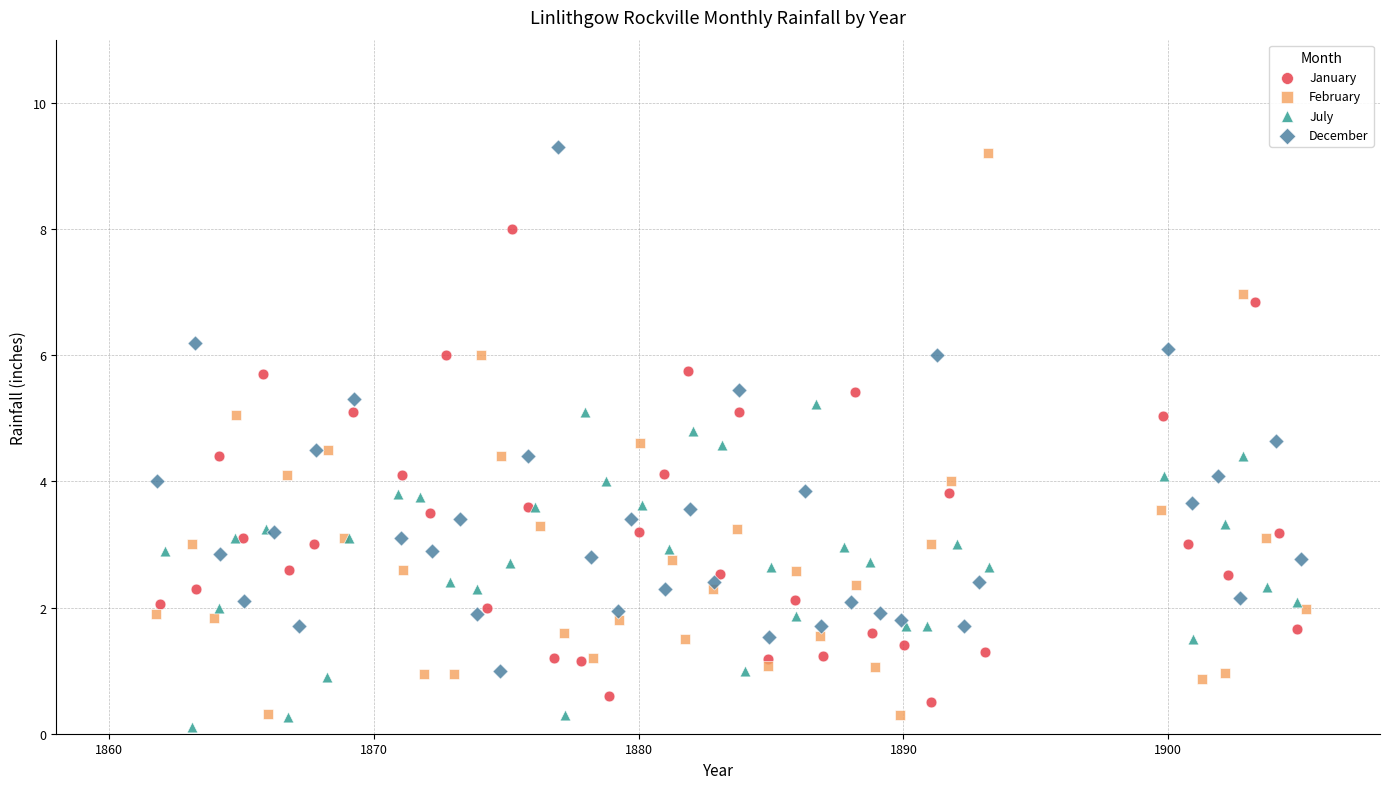

Which series has the largest Y range (max minus min)?

February